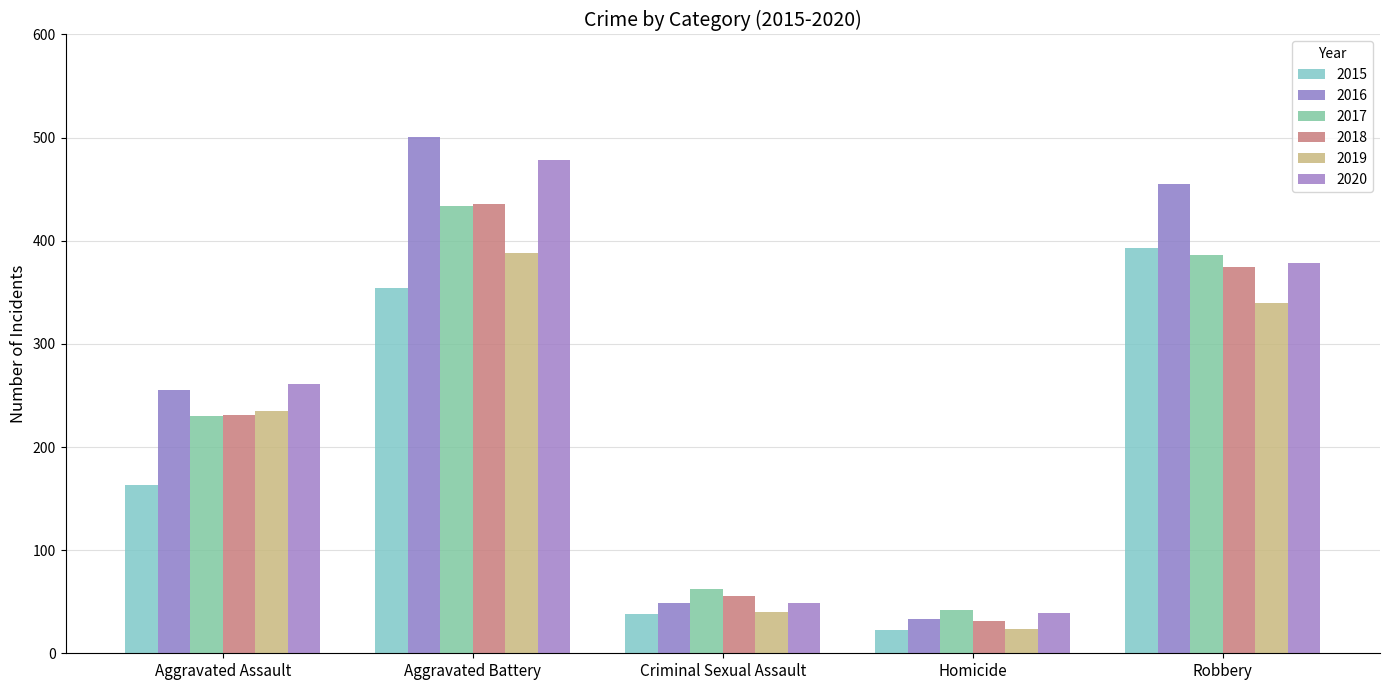

What are all the series names shown in the legend?

2015, 2016, 2017, 2018, 2019, 2020